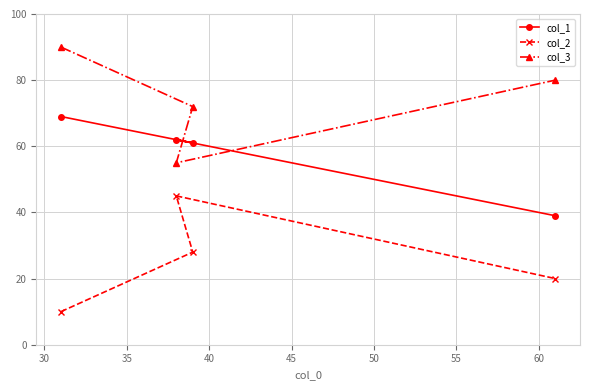

What is the minimum value shown in the chart?

10